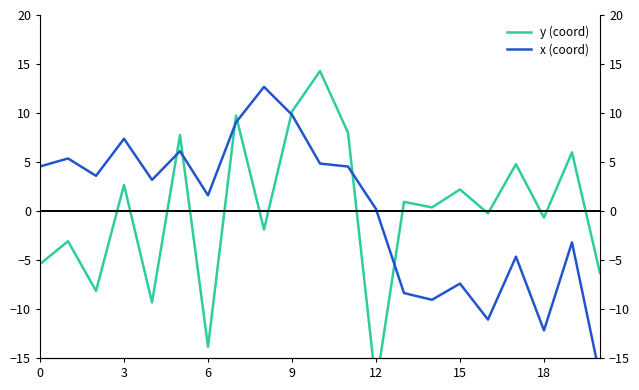

What is the label of the 6th point from the right?

15